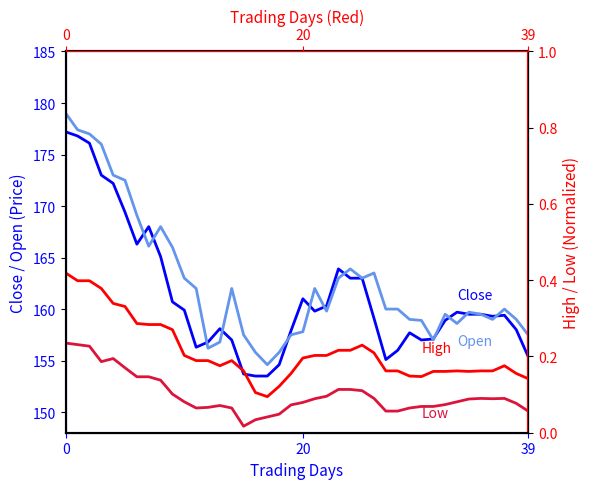

What is the value of the High point at the 32nd from the left?

0.2